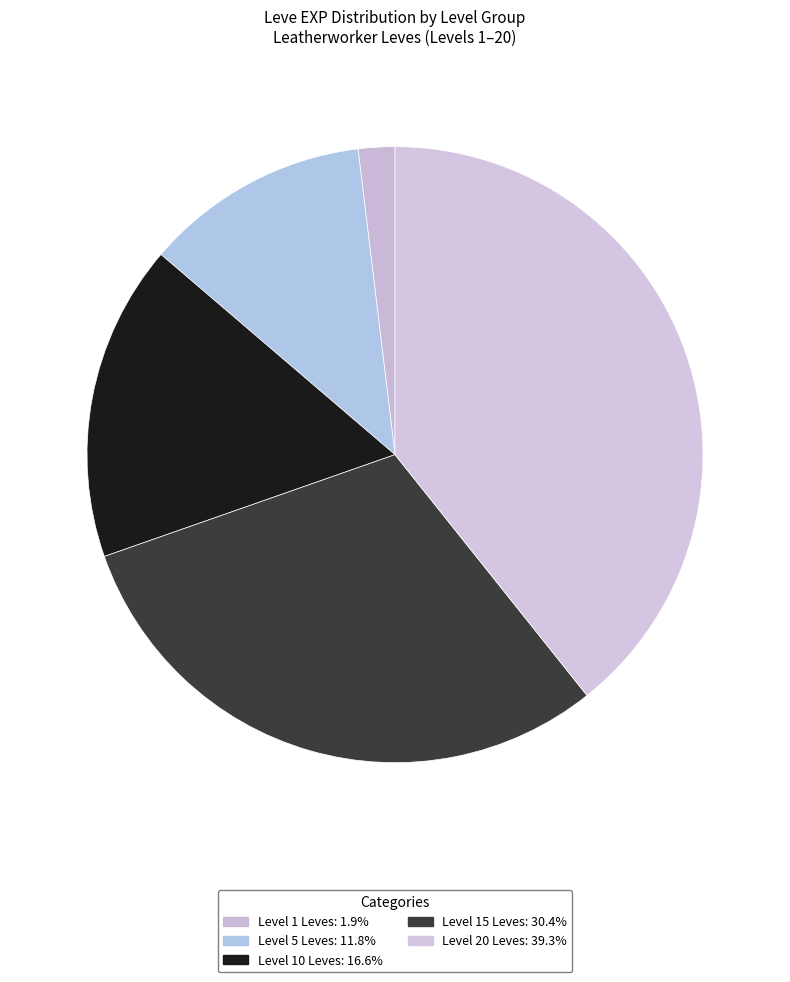

Is there any slice that represents more than half of the pie?

No